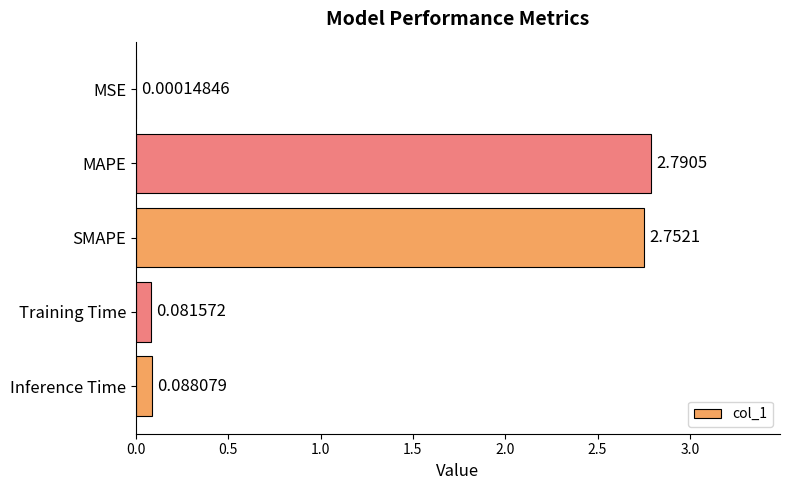

At which label is the value closest to 1?

Inference Time